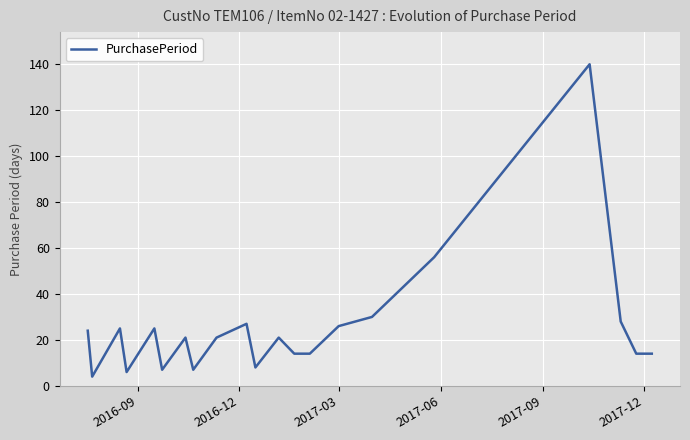

What is the difference between the maximum and minimum values?

136